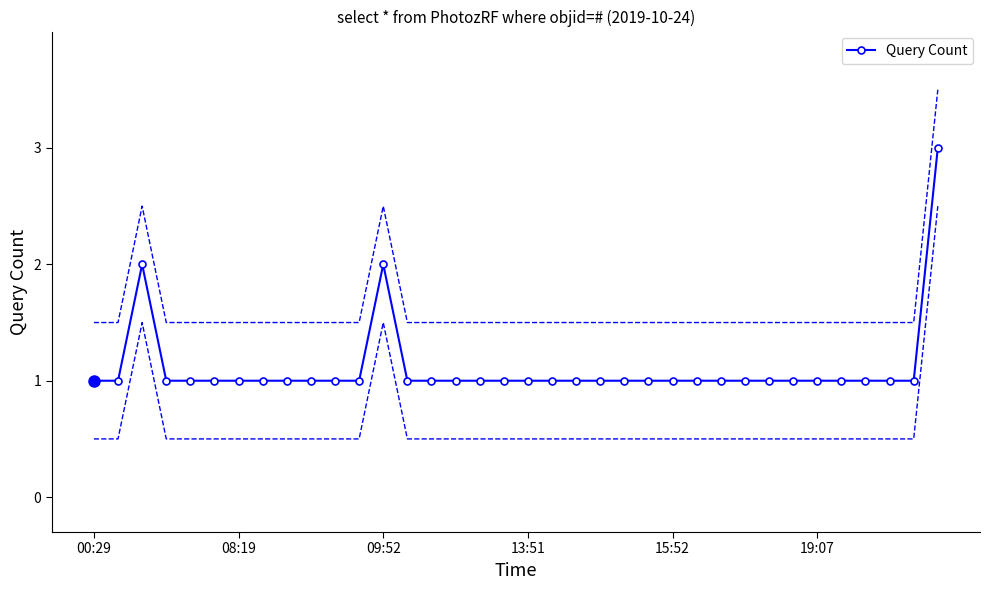

True or false: Query Count has more than 0 interior local peaks.

True